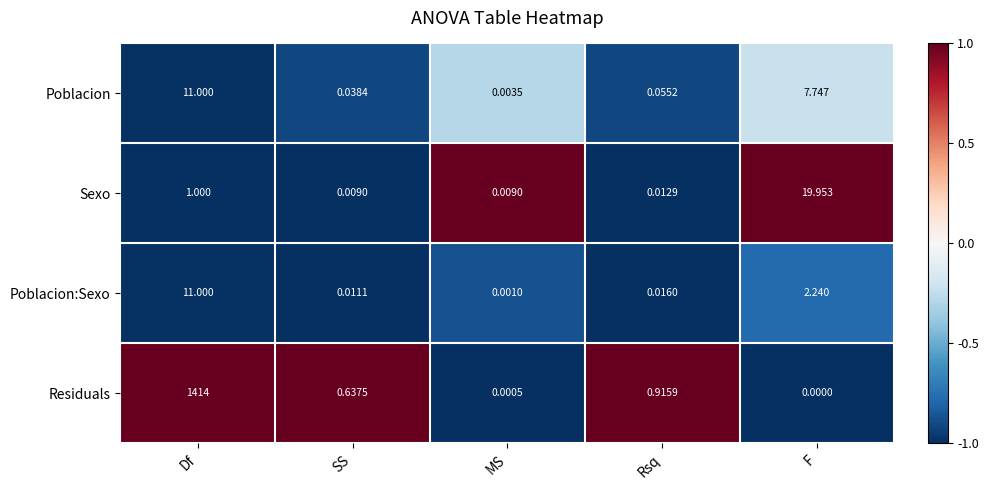

Between Df and SS, which series saw the biggest shift?

Residuals